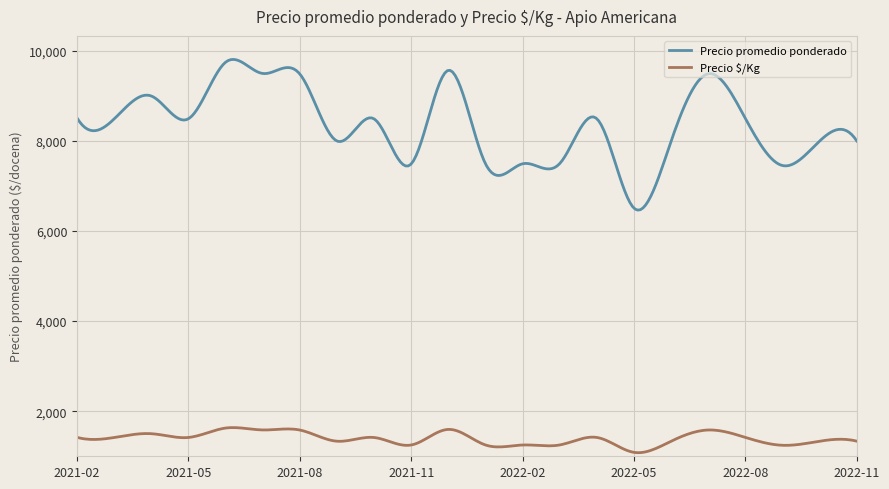

List the series in order of their peak value, highest first.

Precio promedio ponderado, Precio $/Kg